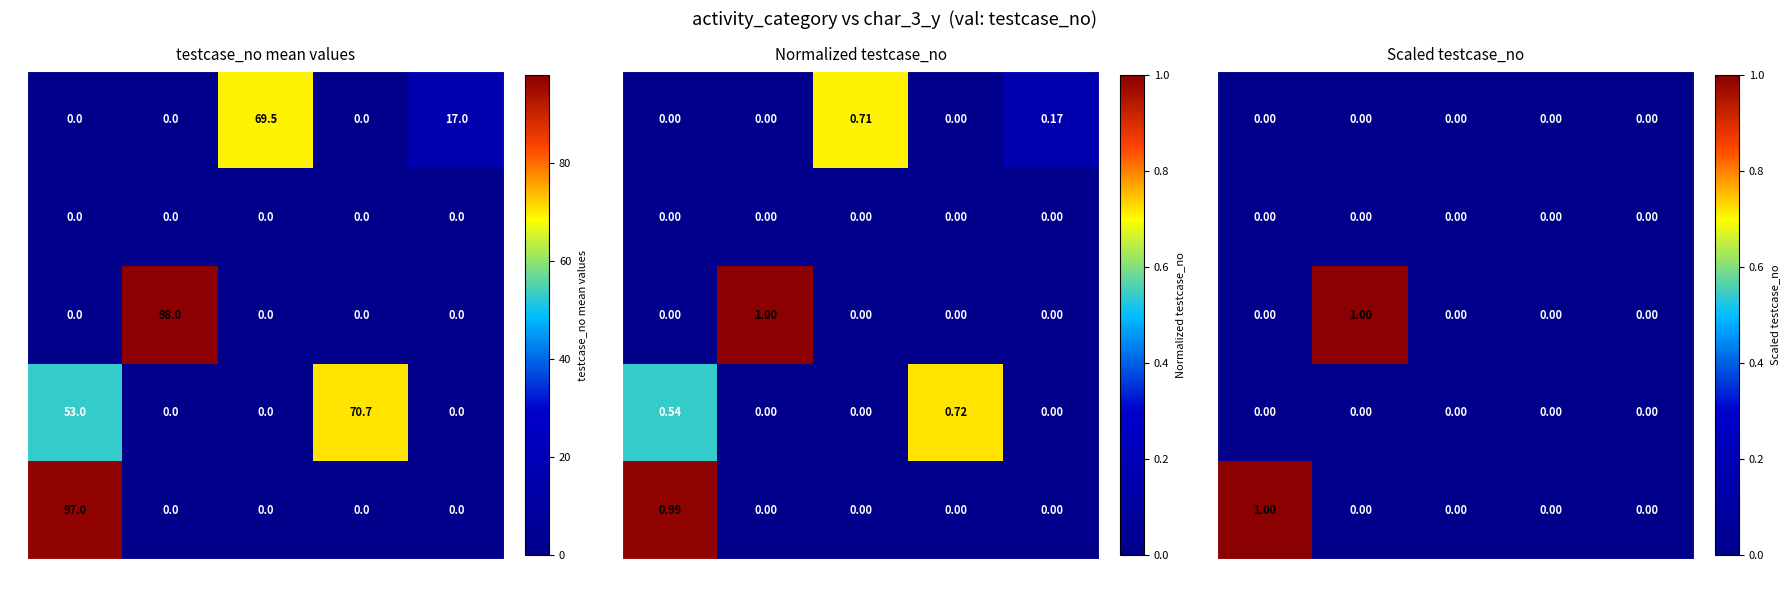

How many categories are shown in the chart?

5